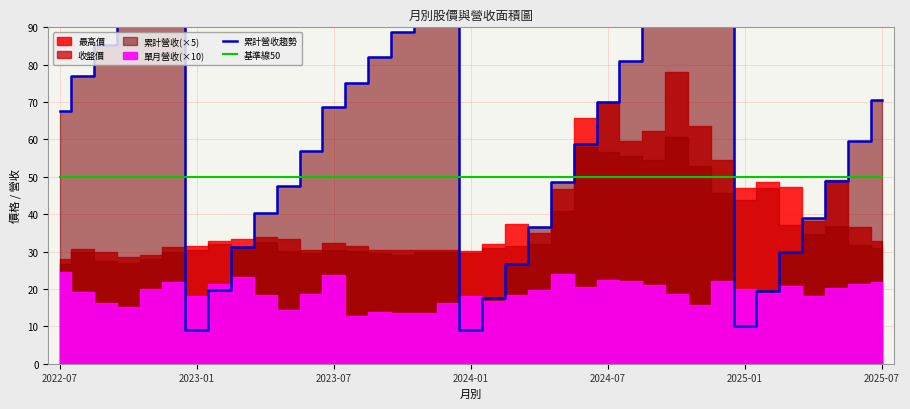

Reading right to left, list all the values displayed in this chart.

累計營收趨勢: 70.6	59.7	49.0	38.8	29.8	19.4	10.0	119.8	108.8	101.0	91.6	81.1	70.0	58.8	48.6	36.5	26.8	17.5	9.1	103.8	95.6	88.8	82.0	75.1	68.8	56.9	47.6	40.4	31.2	19.6	9.1	113.8	102.8	92.8	85.2	77.1	67.5
基準線50: 50.0	50.0	50.0	50.0	50.0	50.0	50.0	50.0	50.0	50.0	50.0	50.0	50.0	50.0	50.0	50.0	50.0	50.0	50.0	50.0	50.0	50.0	50.0	50.0	50.0	50.0	50.0	50.0	50.0	50.0	50.0	50.0	50.0	50.0	50.0	50.0	50.0